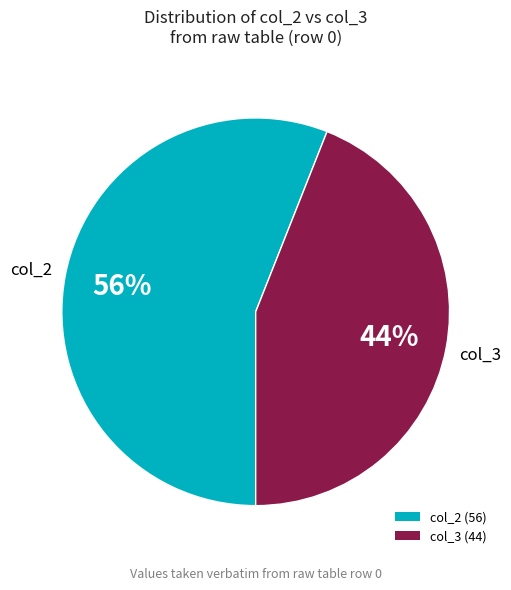

To the nearest percent, what is the average slice percentage?

50%